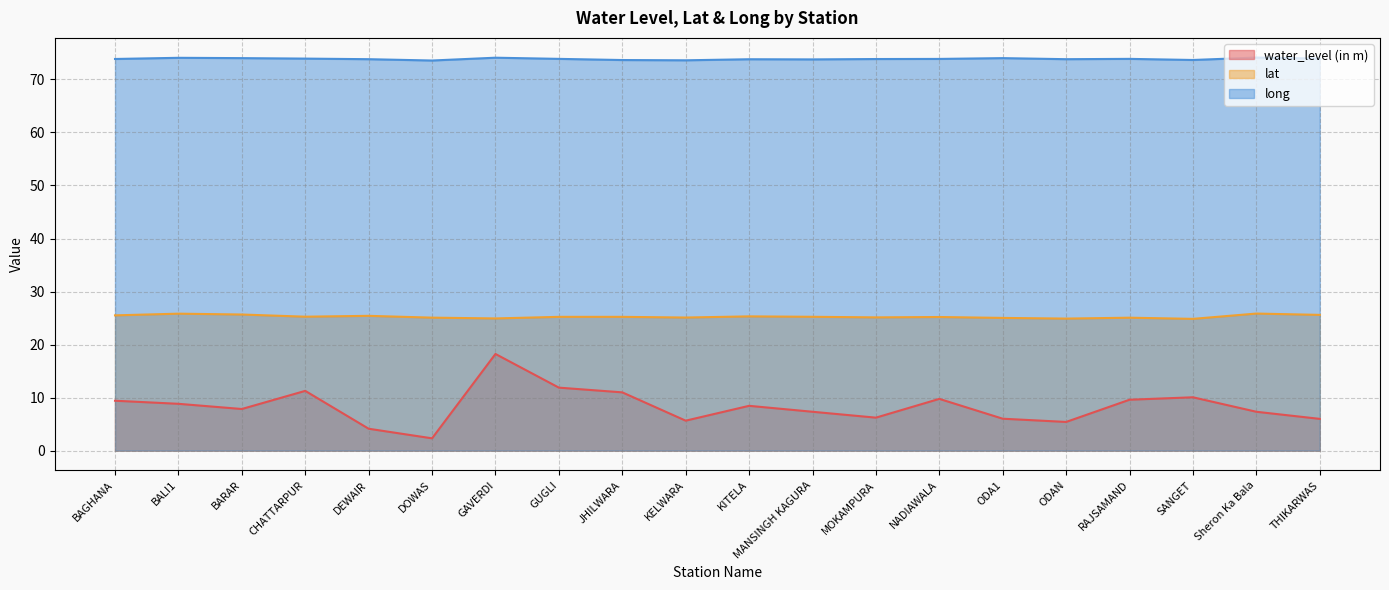

What is the minimum value for water_level (in m)?

2.3